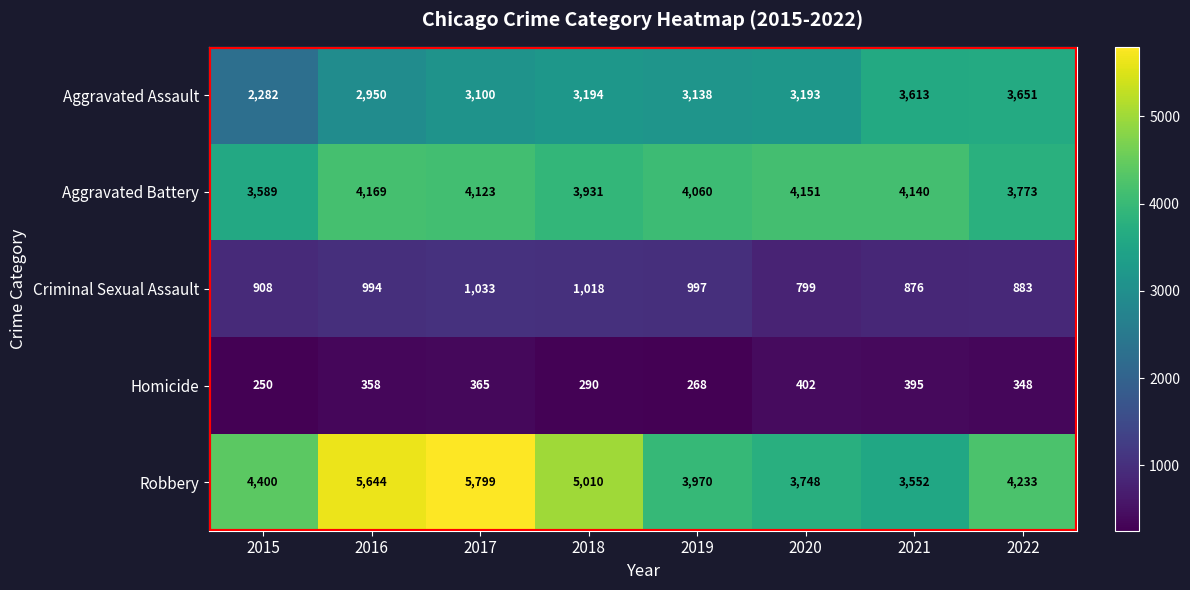

Which series has the largest range (max minus min)?

Robbery